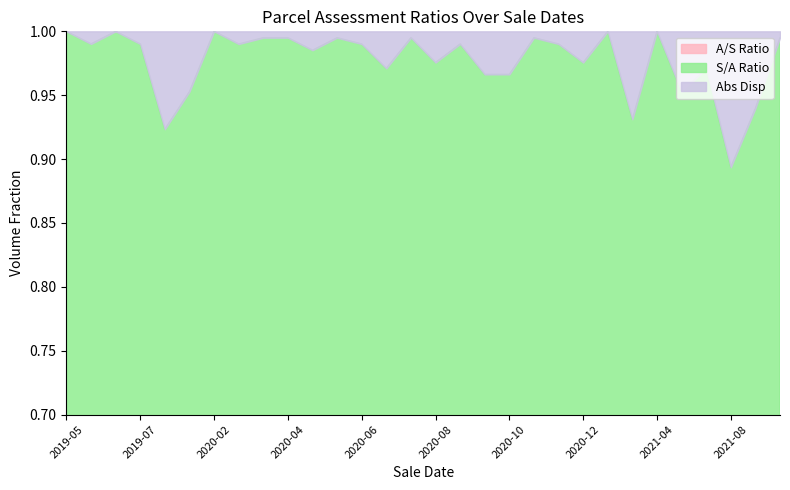

True or false: S/A Ratio and A/S Ratio intersect in this chart.

False